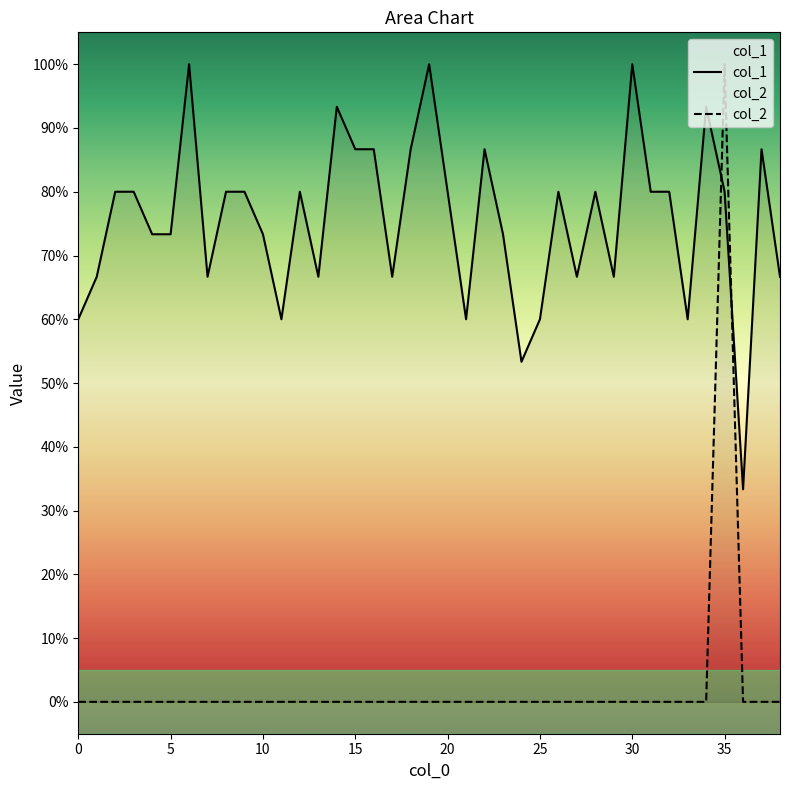

Does the chart display data point markers on the line(s)?

No